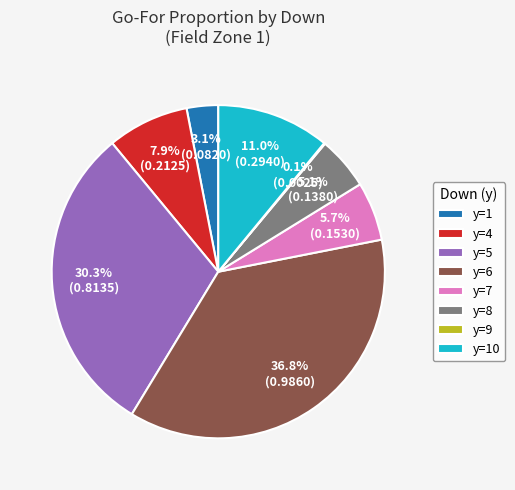

What is the largest slice in the pie chart?

y=6